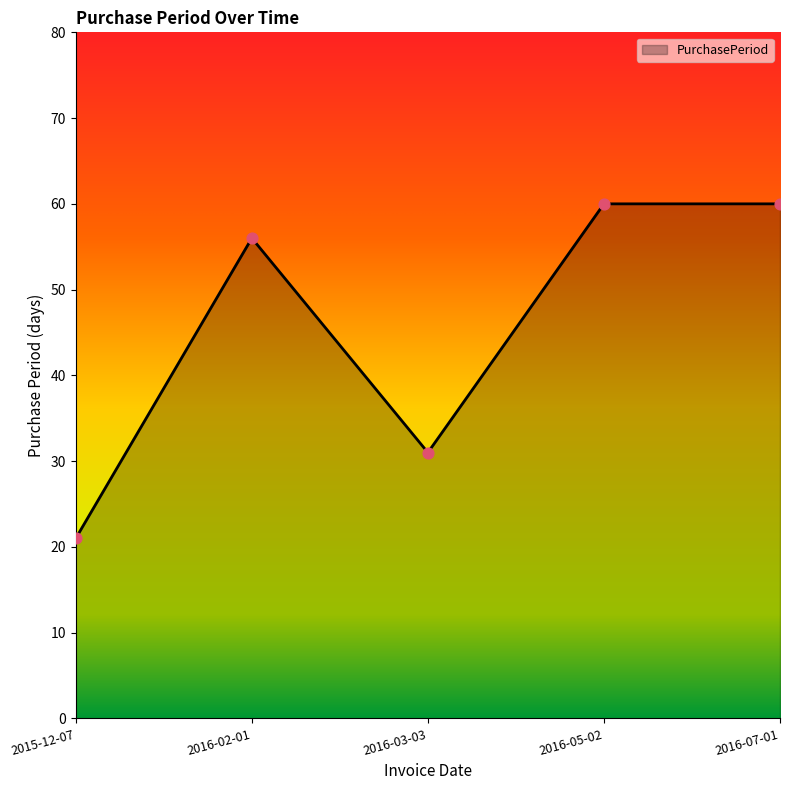

Which has a higher value, 2016-05-02 or 2016-03-03?

2016-05-02